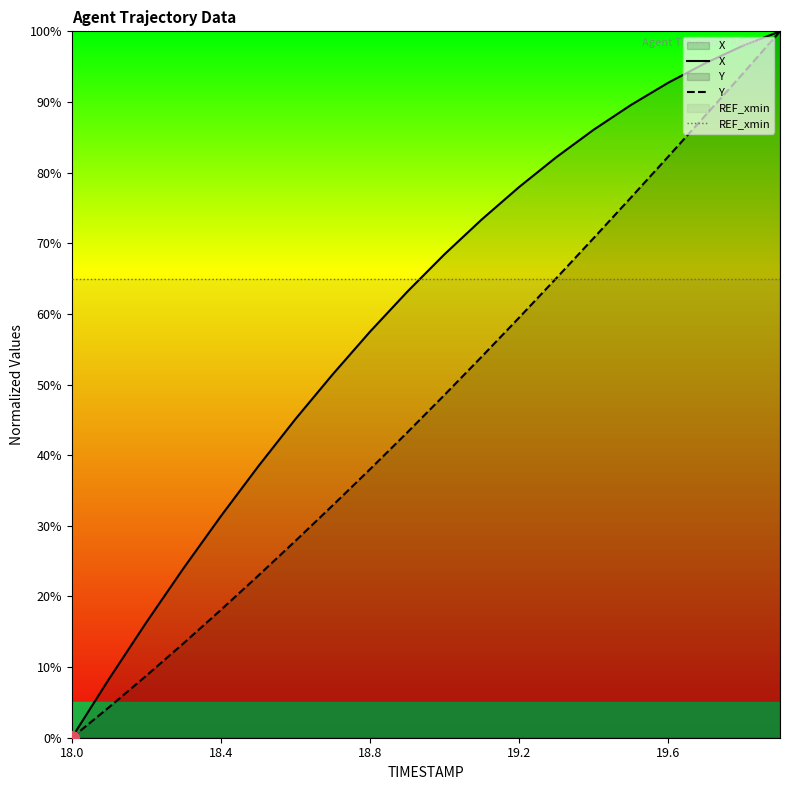

Which series has the largest total across all categories?

REF_xmin